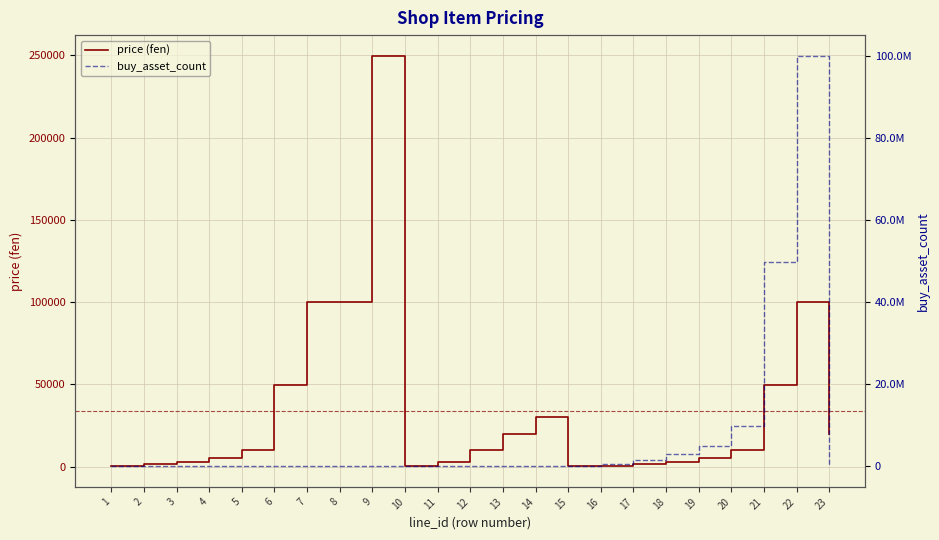

What is the maximum value for price (fen)?

249800